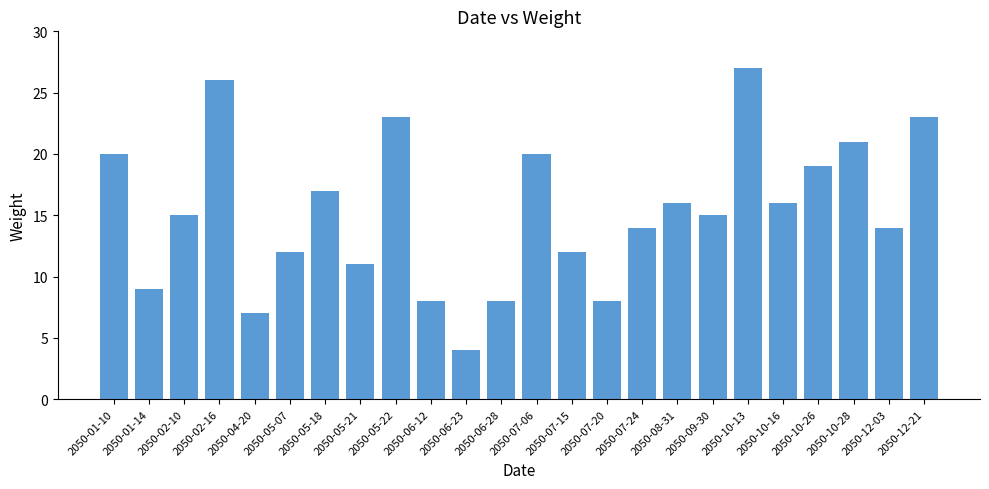

Reading left to right, transcribe all the data shown in this chart.

2050-01-10=20	2050-01-14=9	2050-02-10=15	2050-02-16=26	2050-04-20=7	2050-05-07=12	2050-05-18=17	2050-05-21=11	2050-05-22=23	2050-06-12=8	2050-06-23=4	2050-06-28=8	2050-07-06=20	2050-07-15=12	2050-07-20=8	2050-07-24=14	2050-08-31=16	2050-09-30=15	2050-10-13=27	2050-10-16=16	2050-10-26=19	2050-10-28=21	2050-12-03=14	2050-12-21=23